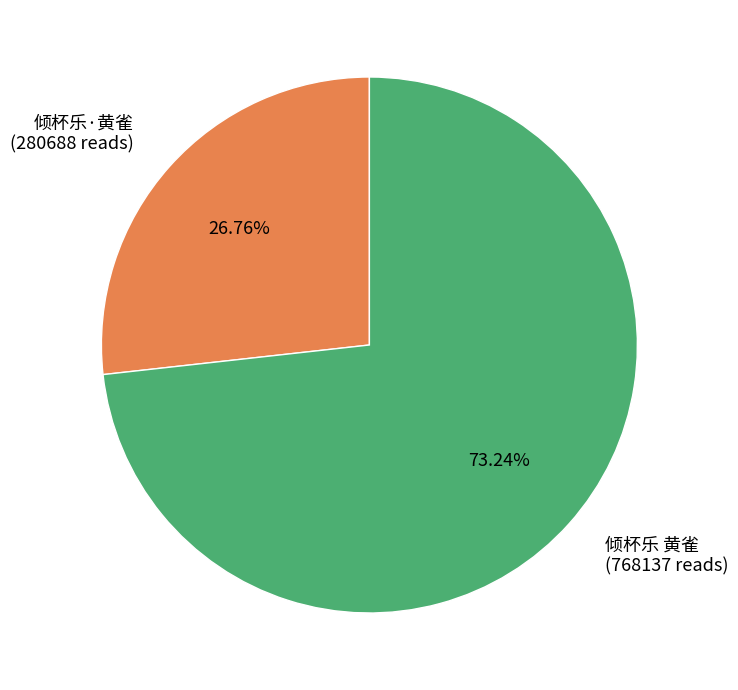

Is it true that 倾杯乐·黄雀 is 38% of the pie?

False